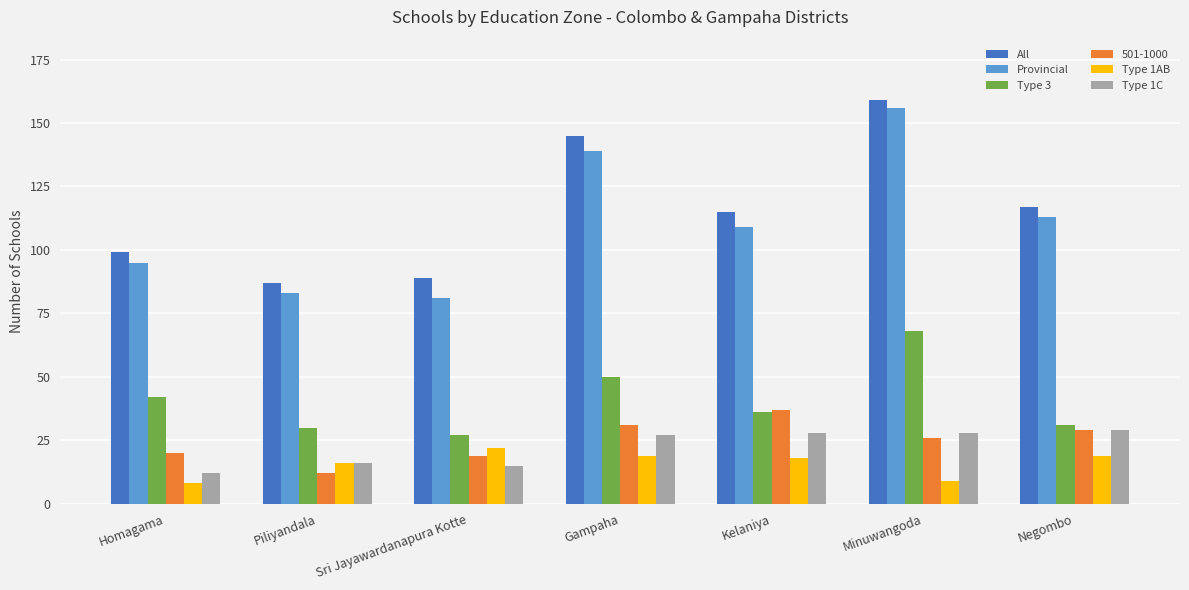

Which series has the widest spread of values?

Provincial